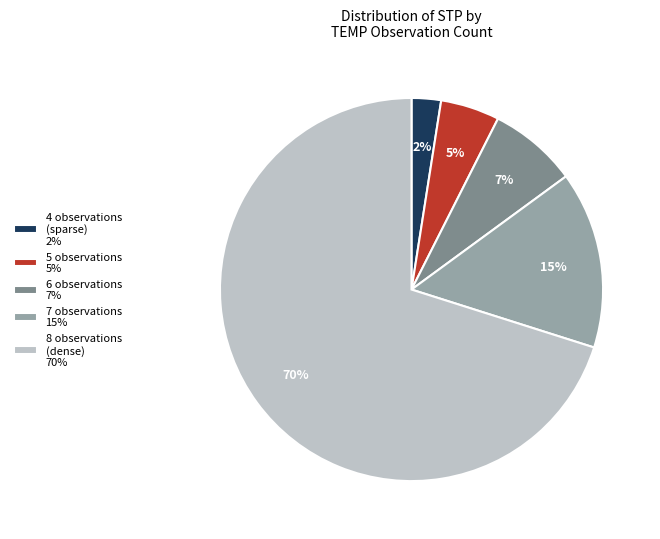

Is there any slice that represents more than half of the pie?

Yes